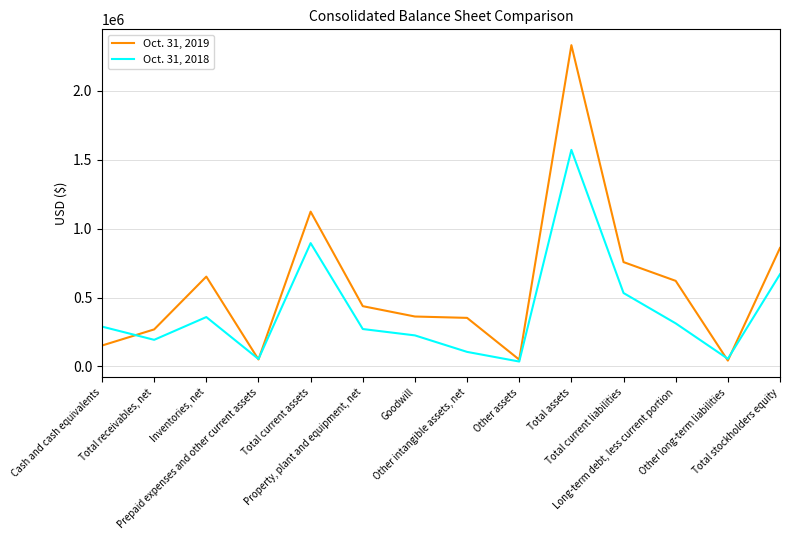

What is the lowest value of the Oct. 31, 2019 series?

42521